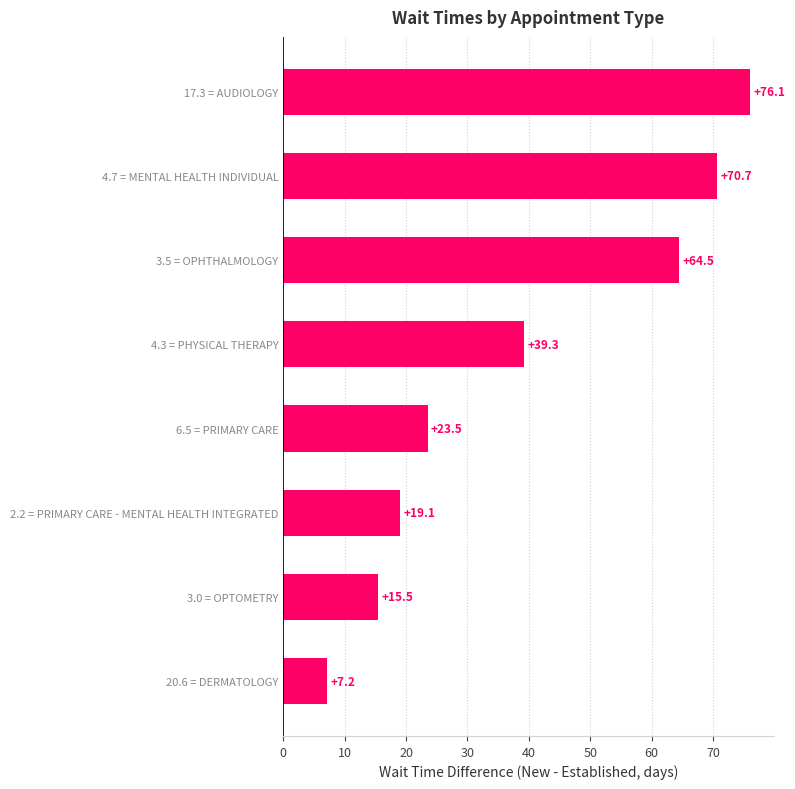

What is the difference between the maximum and minimum values?

68.9